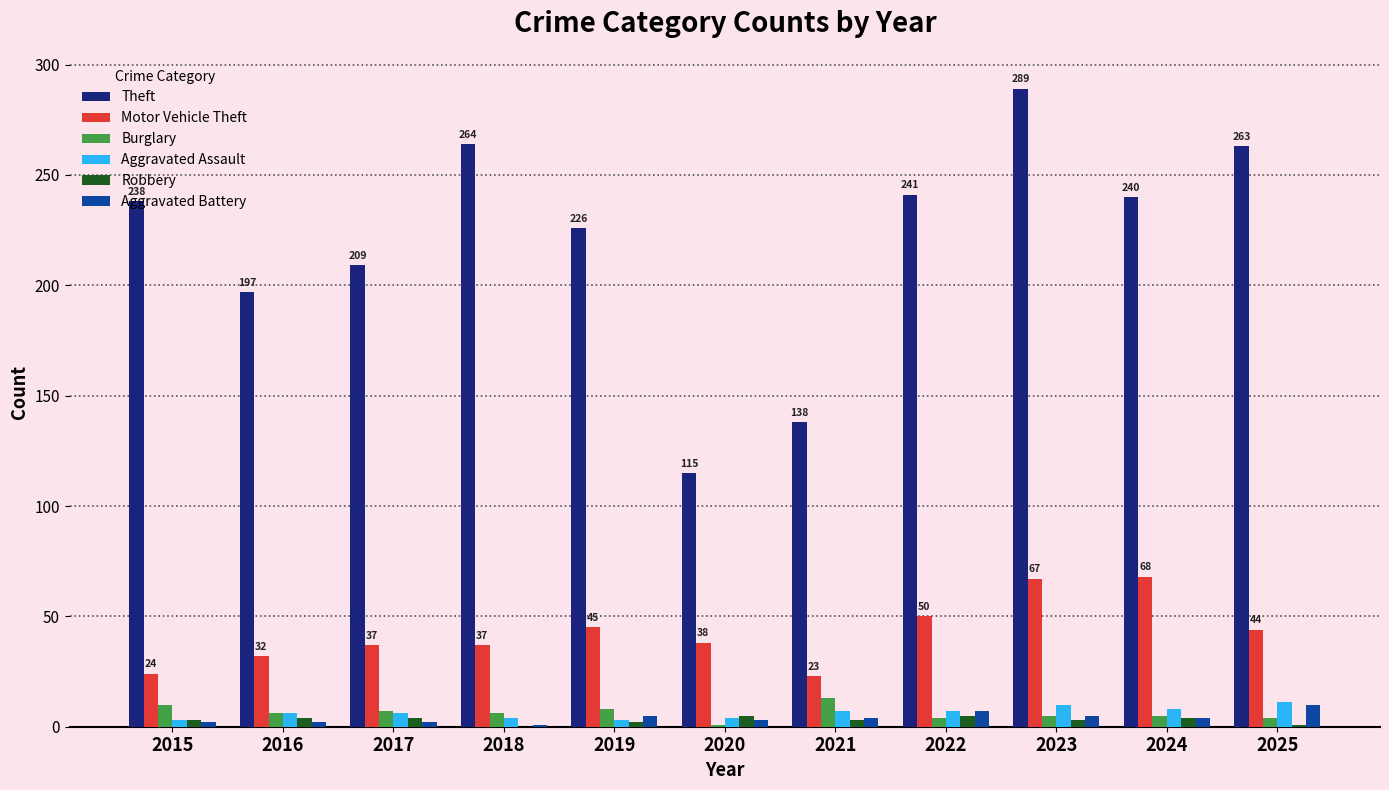

What is the sum of all Motor Vehicle Theft values?

465